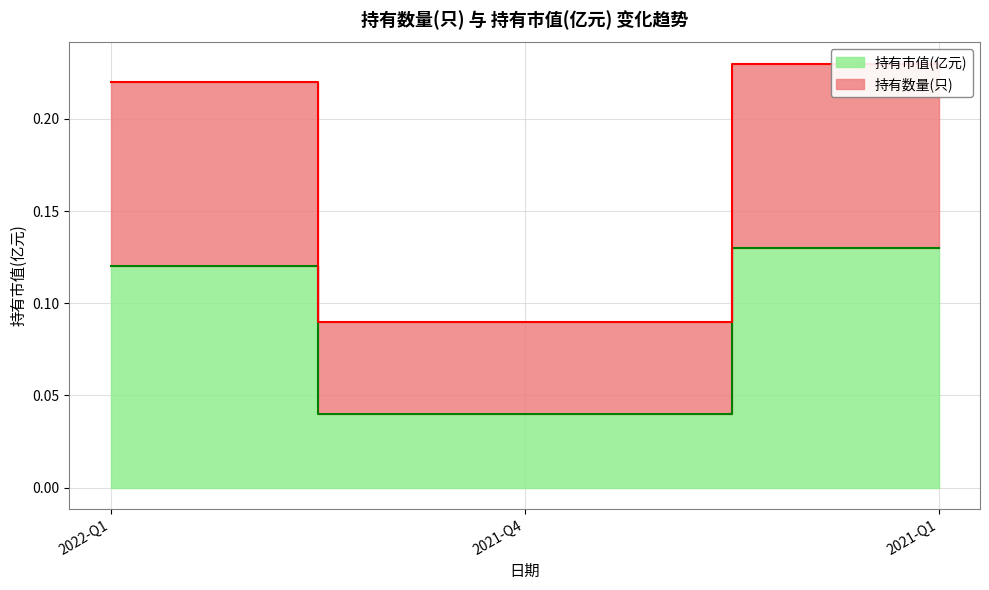

What is the label of the 2nd point from the left?

2021-Q4